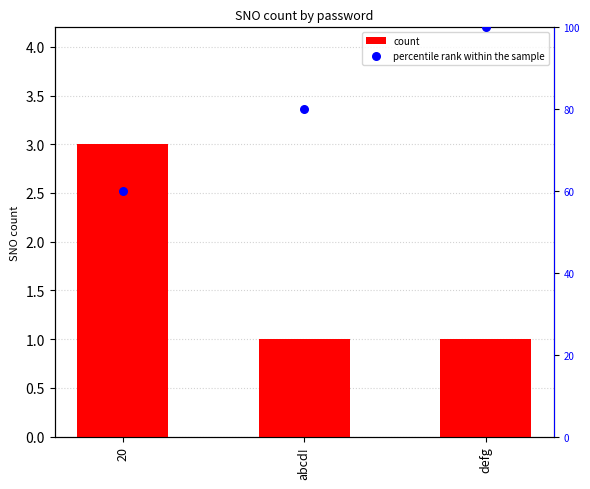

At which category is the sum across all series the highest?

defg